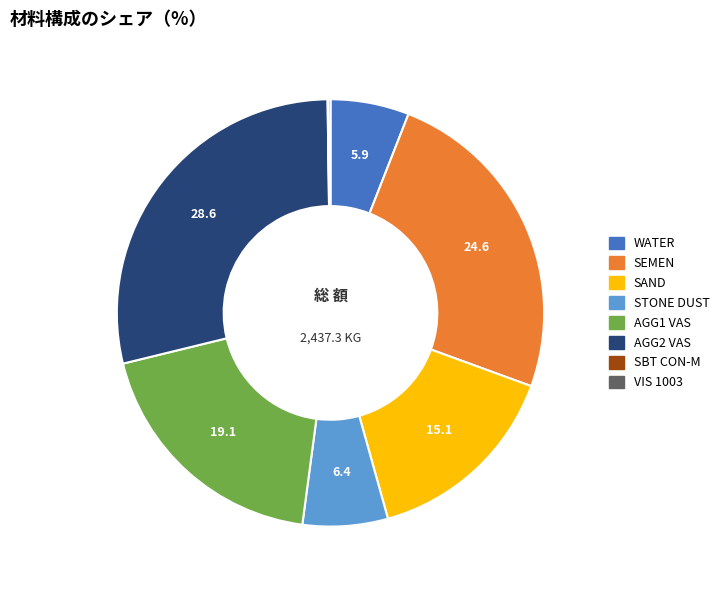

Does any single category account for the majority?

No